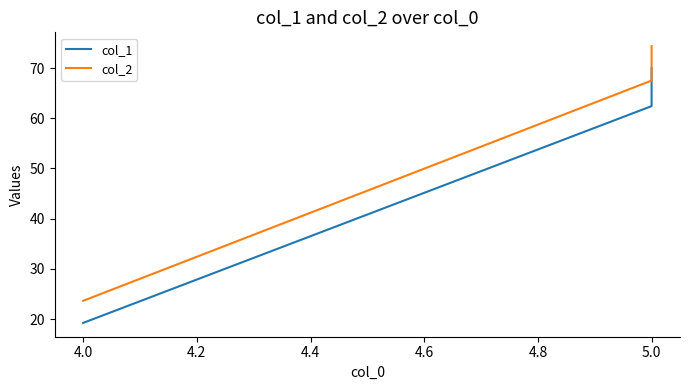

At which label is col_2 closest to 48?

5.0